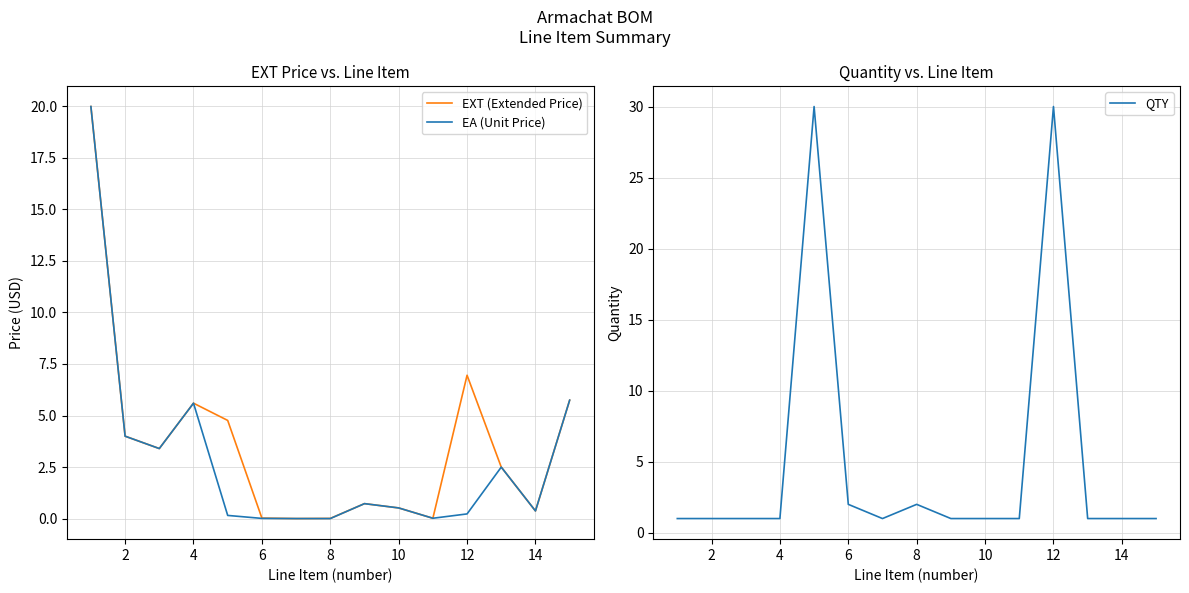

What is the maximum value for QTY?

30